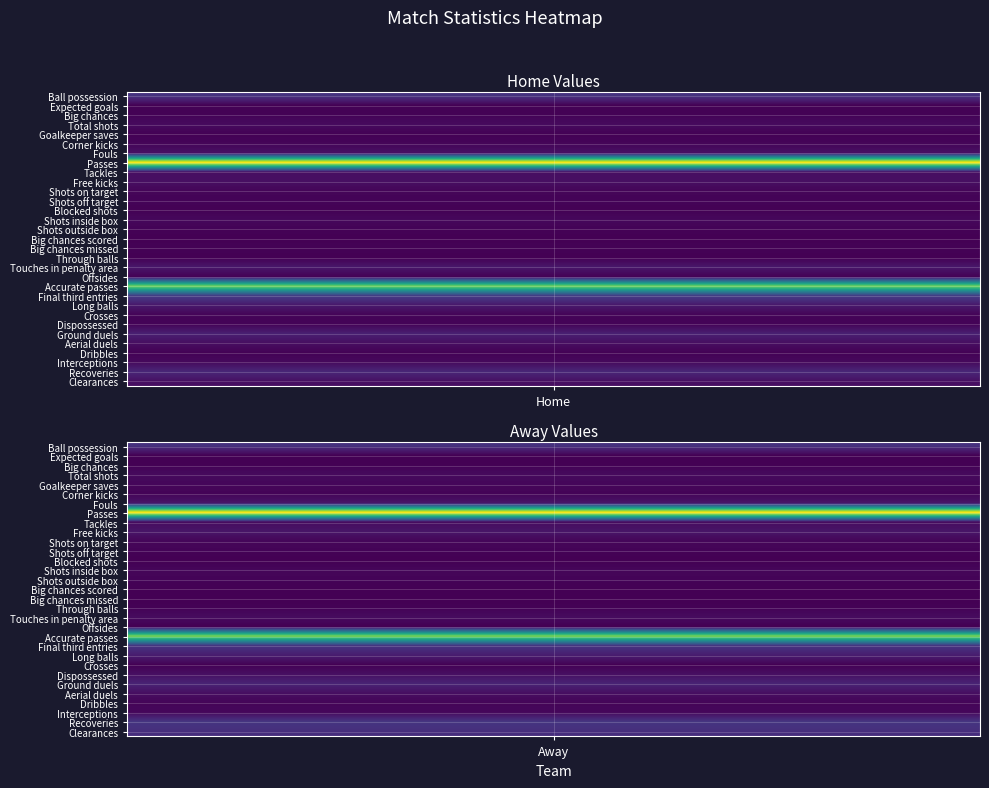

Reading left to right, list all the values displayed in this chart.

Ball possession: 57.0	43.0
Expected goals: 1.1	0.8
Big chances: 3.0	1.0
Total shots: 11.0	8.0
Goalkeeper saves: 2.0	5.0
Corner kicks: 5.0	3.0
Fouls: 17.0	16.0
Passes: 387.0	303.0
Tackles: 16.0	10.0
Free kicks: 16.0	17.0
Shots on target: 5.0	5.0
Shots off target: 4.0	3.0
Blocked shots: 2.0	0.0
Shots inside box: 8.0	5.0
Shots outside box: 3.0	3.0
Big chances scored: 0.0	1.0
Big chances missed: 3.0	0.0
Through balls: 0.0	2.0
Touches in penalty area: 24.0	9.0
Offsides: 3.0	0.0
Accurate passes: 305.0	244.0
Final third entries: 70.0	46.0
Long balls: 26.0	24.0
Crosses: 5.0	1.0
Dispossessed: 3.0	12.0
Ground duels: 34.0	30.0
Aerial duels: 14.0	11.0
Dribbles: 2.0	4.0
Interceptions: 9.0	6.0
Recoveries: 42.0	47.0
Clearances: 16.0	40.0